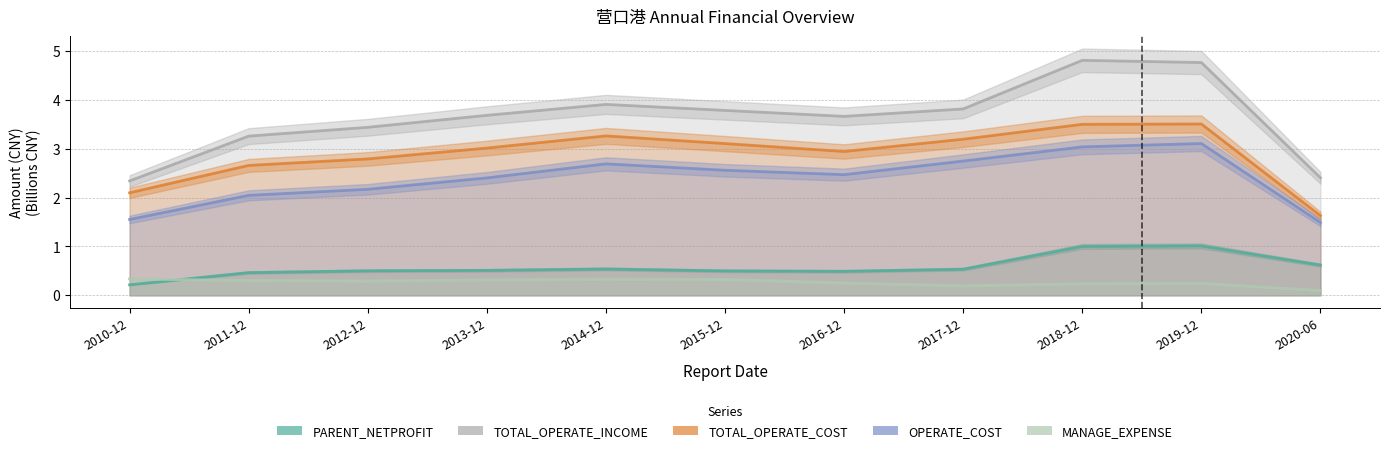

How many interior local peaks does the TOTAL_OPERATE_INCOME series have?

2